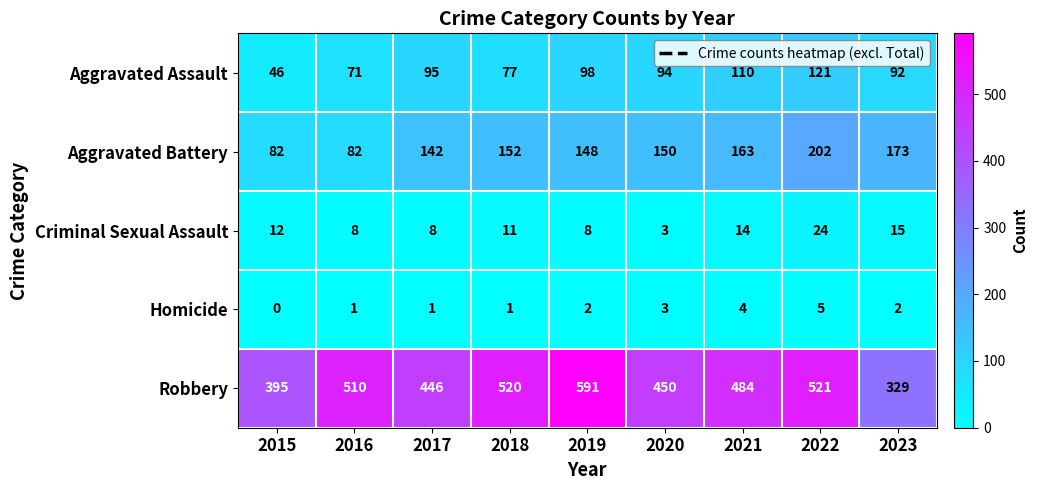

True or false: Aggravated Assault has a value of 80 at 2015.

False